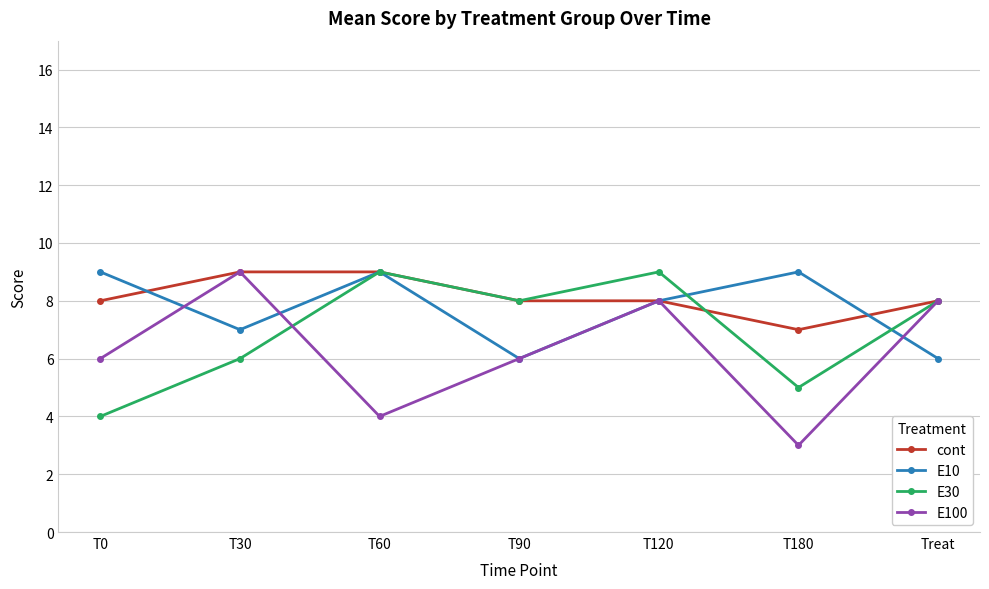

At which category is the sum across all series the highest?

T120